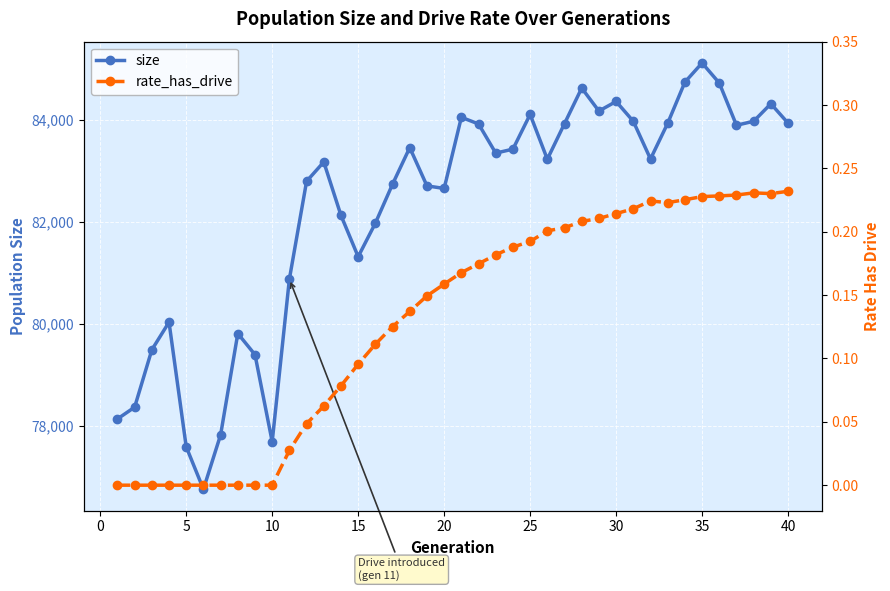

Rank the series by their maximum value, from lowest to highest.

rate_has_drive, size